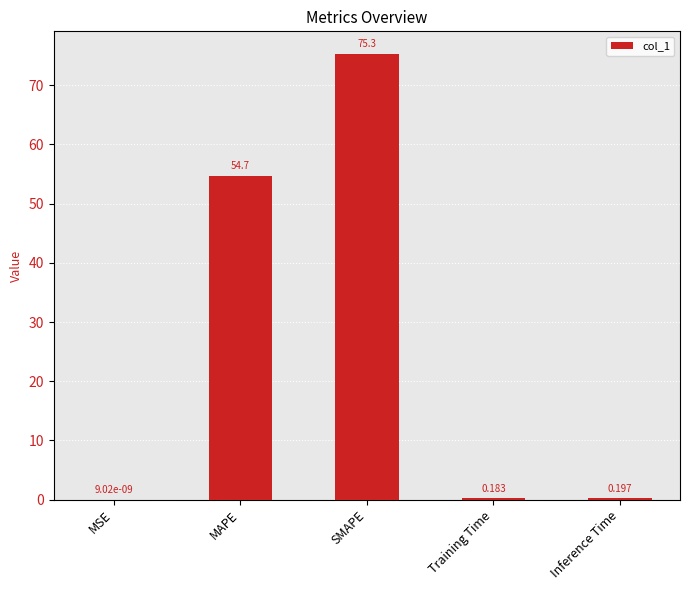

Where is the data nearest to the value 37?

MAPE